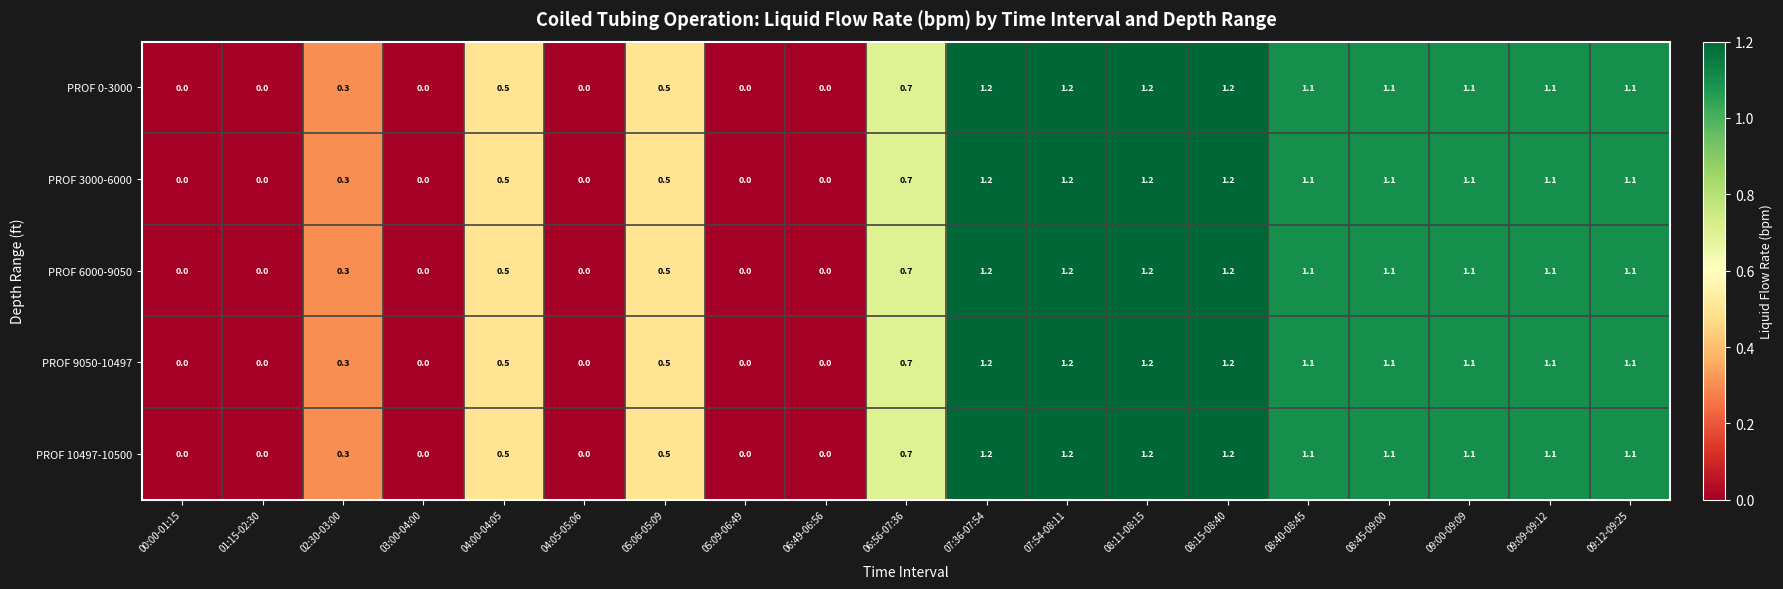

What is the total value across all series at 07:36-07:54?

6.0